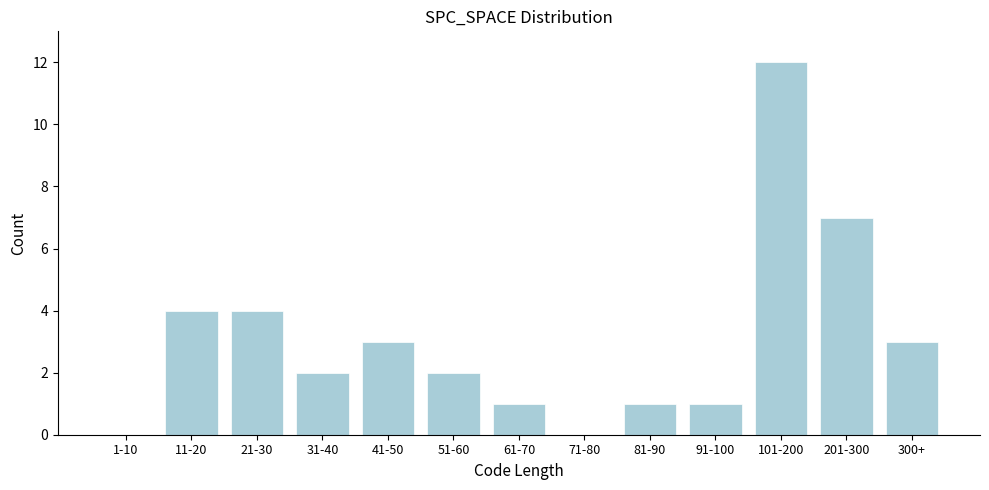

Reading left to right, list all the values displayed in this chart.

1-10=0	11-20=4	21-30=4	31-40=2	41-50=3	51-60=2	61-70=1	71-80=0	81-90=1	91-100=1	101-200=12	201-300=7	300+=3